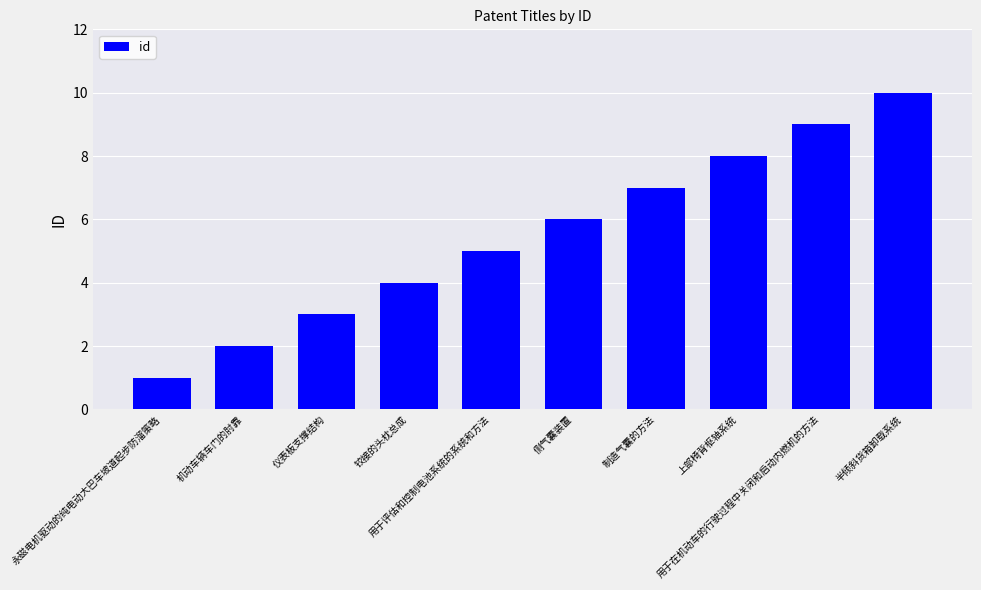

The chart shows a value of 11 at 制造气囊的方法. True or false?

False